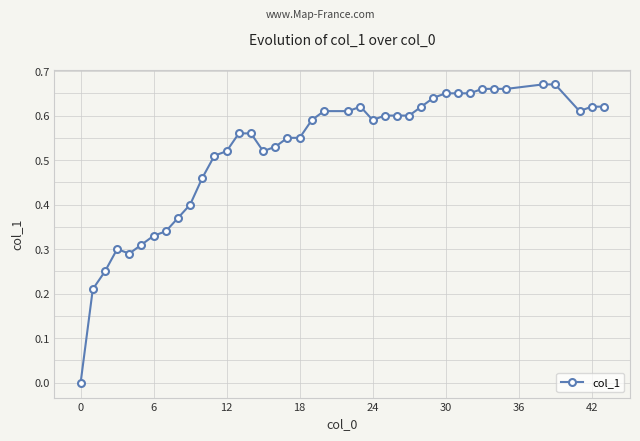

What is the sum of all values?

20.8